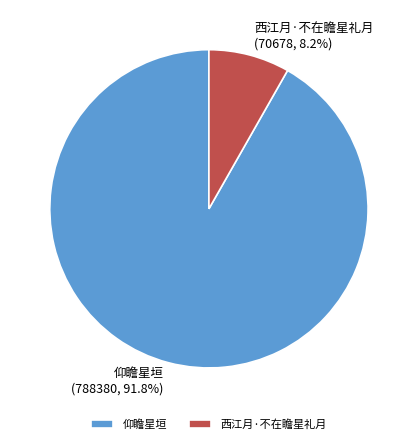

Is it true that 仰瞻星垣 is 92% of the pie?

True